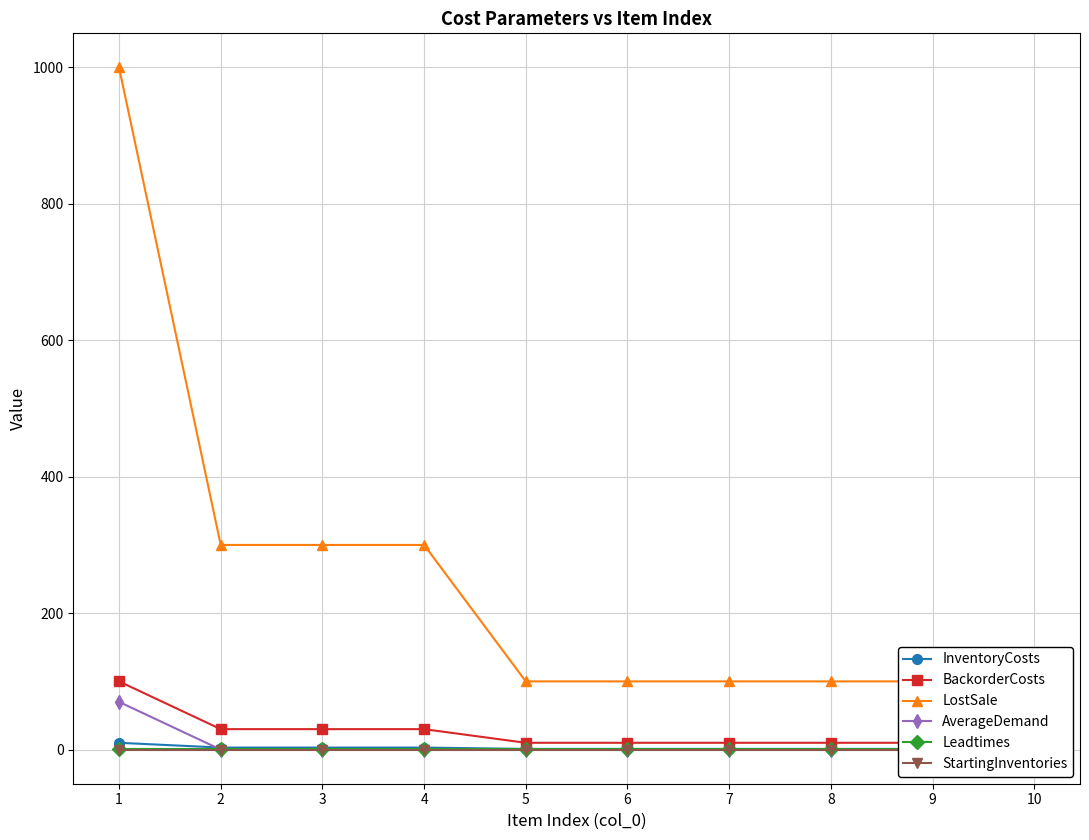

What is the difference between the highest and lowest values at 4?

300